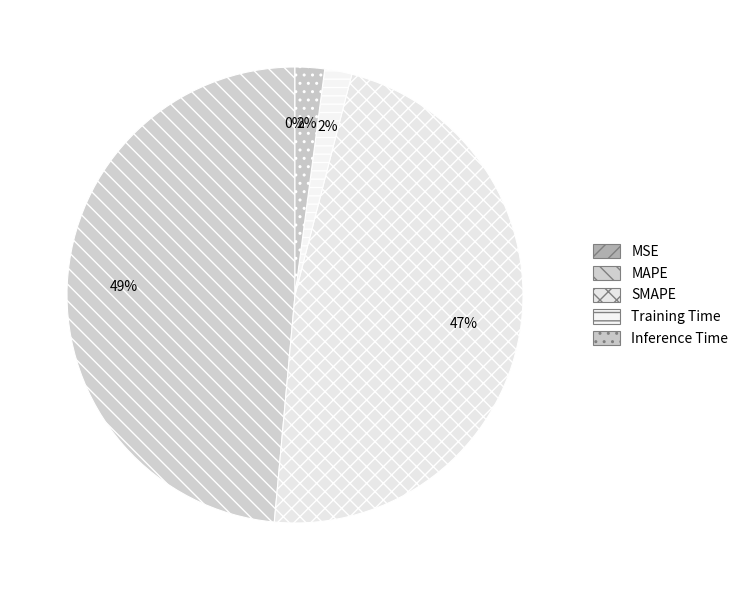

Count the number of slices in the pie.

5